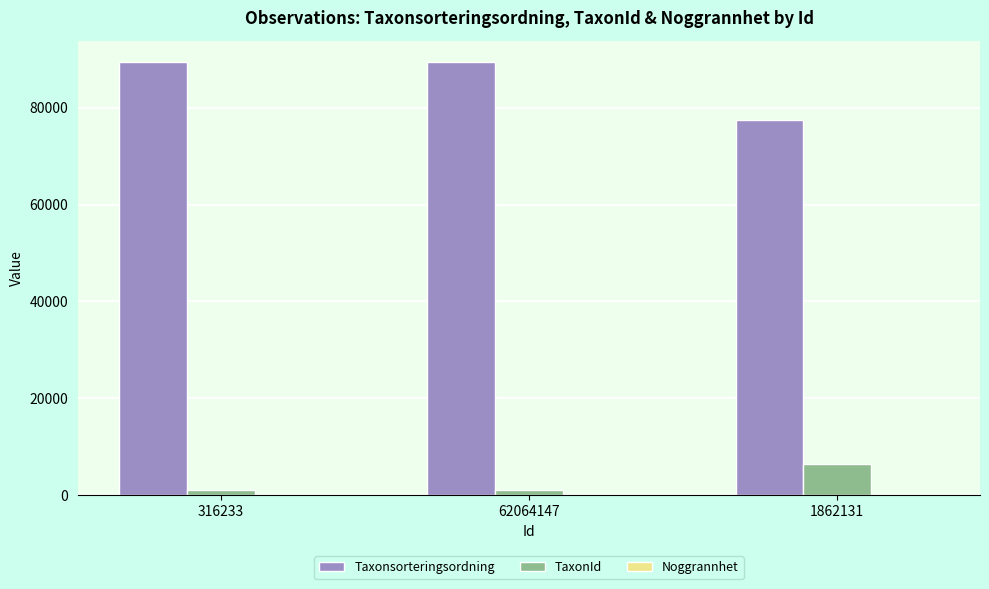

Is it true that TaxonId equals 1108 at 316233?

True